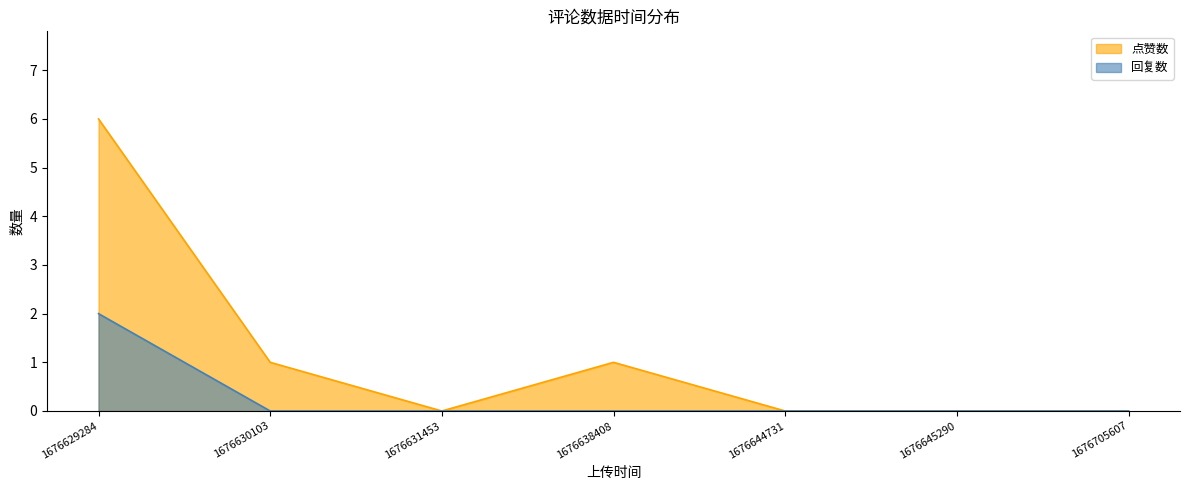

How many lines are shown in the chart?

2